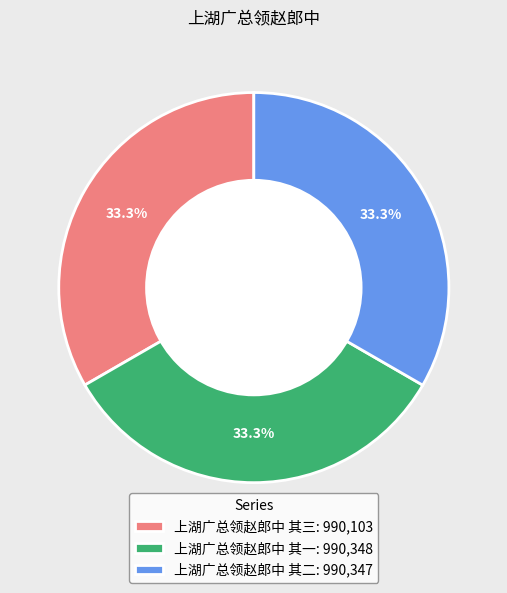

What is the ratio of the value at 上湖广总领赵郎中 其三: 990,103 to the value at 上湖广总领赵郎中 其二: 990,347?

1.0